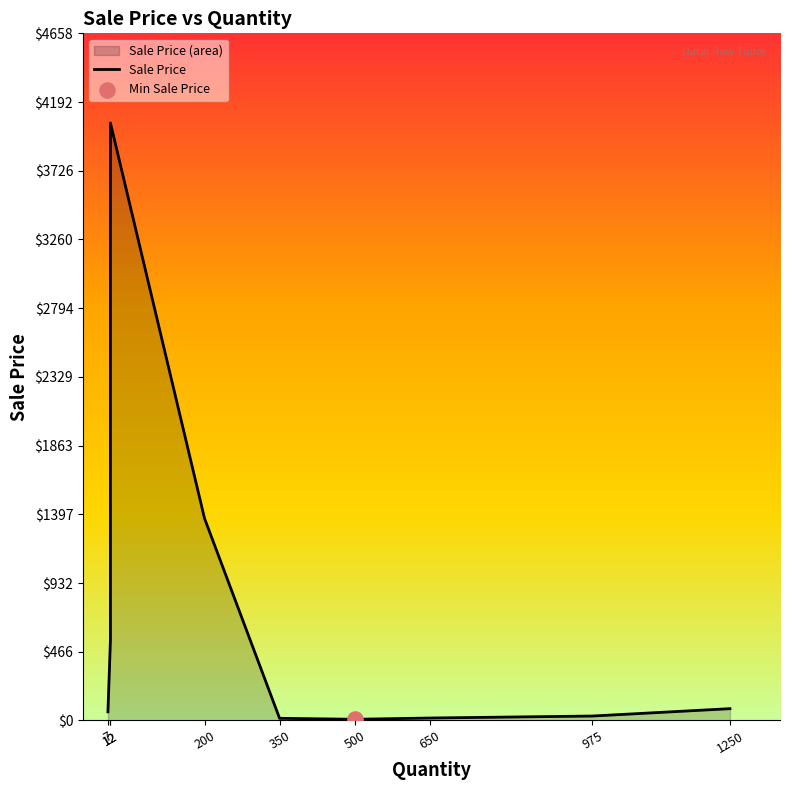

What is the change in value from 12 to 1250?

-3970.0